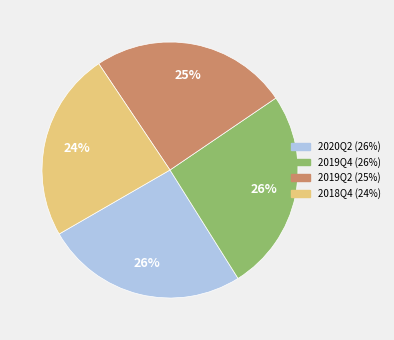

True or false: 2019Q4 accounts for 37% of the total.

False